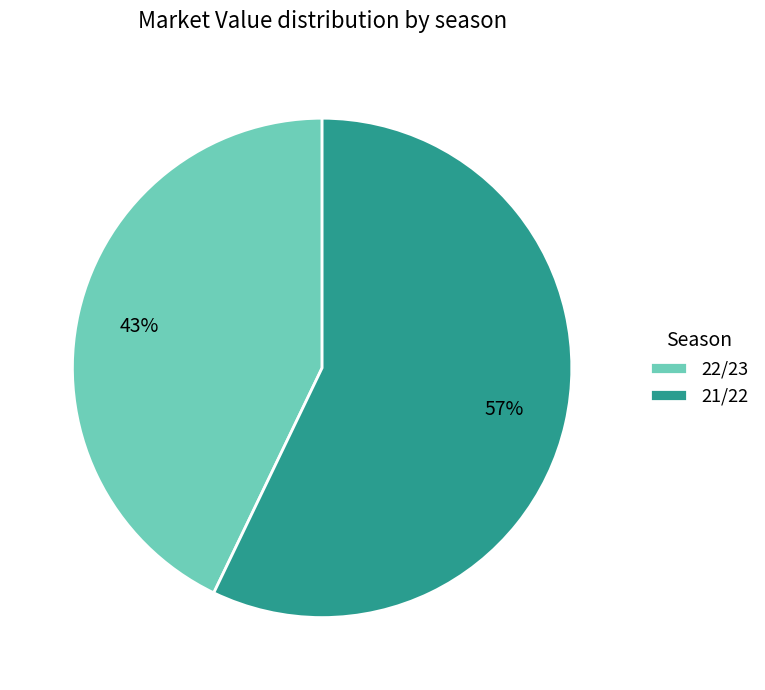

How many segments does this pie chart have?

2